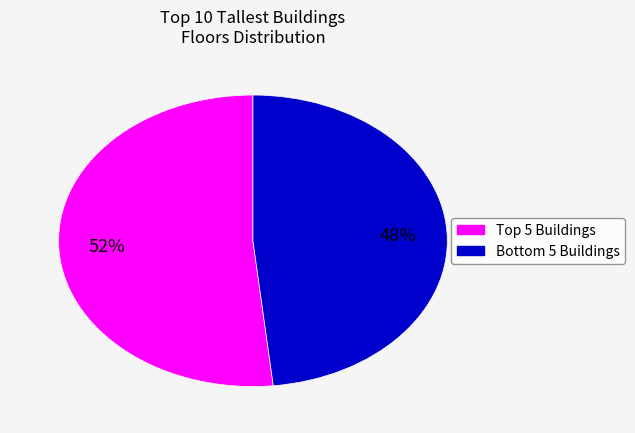

Is there a majority slice in this chart?

Yes